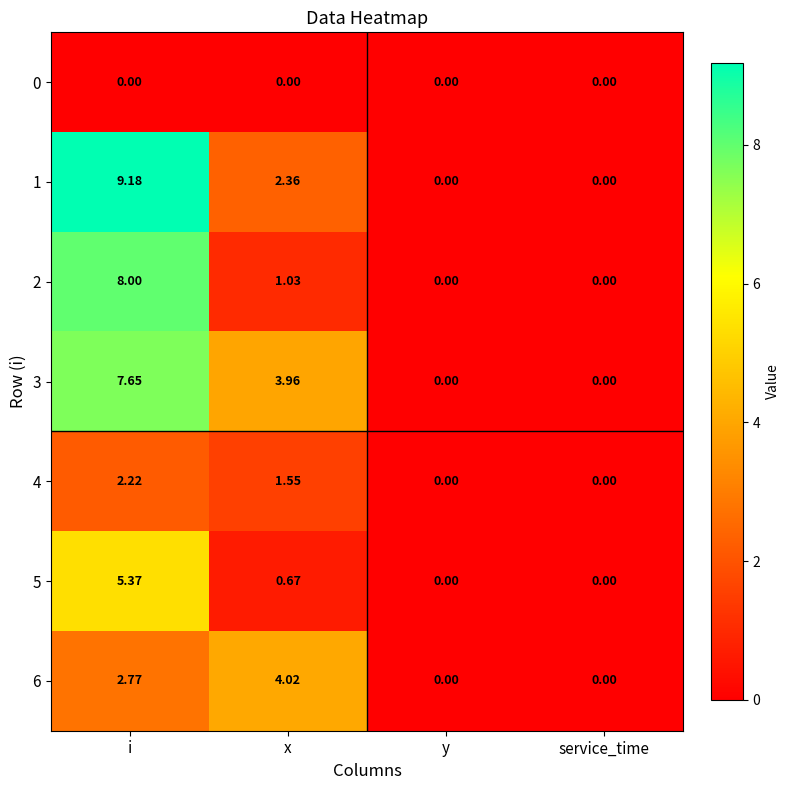

What is the maximum value shown in the chart?

9.2